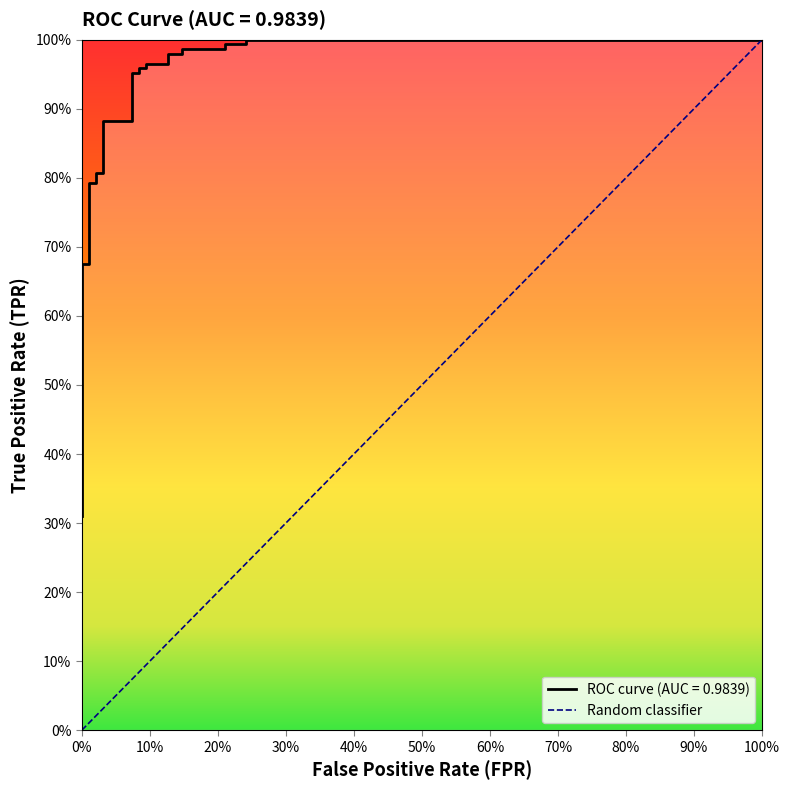

True or false: there are more than 0 points higher than both neighbors.

False